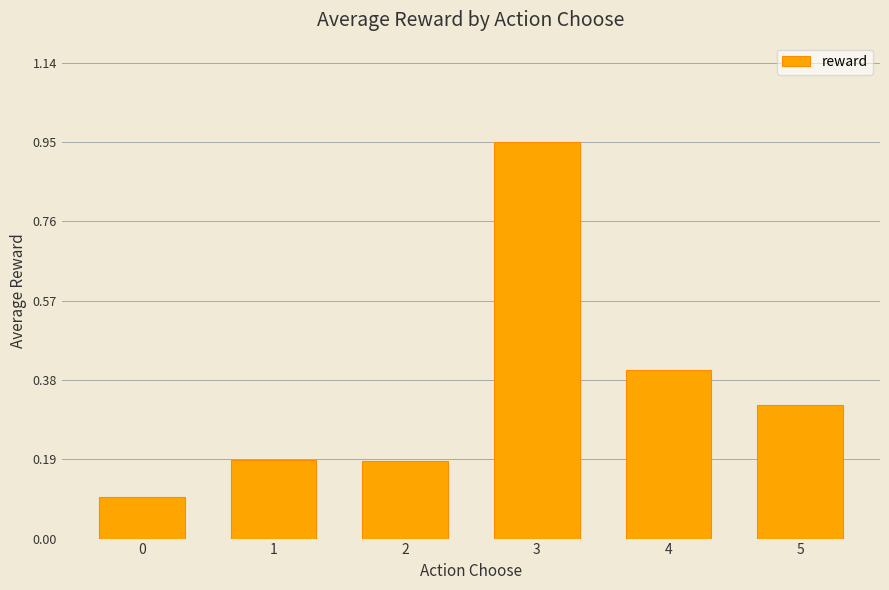

What is the average value?

0.4